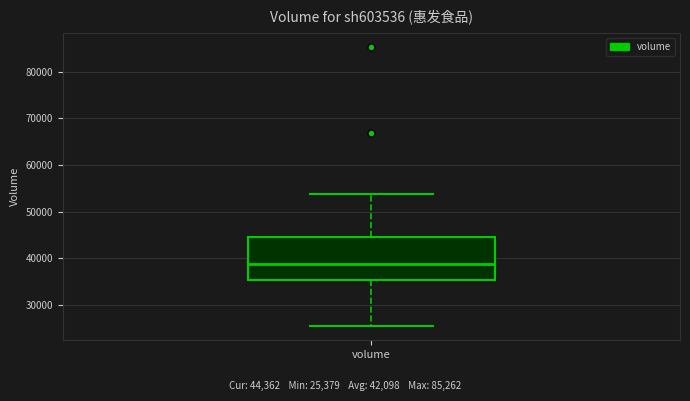

Transcribe this box plot: give where the median line is, the range the box spans, and where the two whiskers end, as read against the y-axis. The values are not printed on the chart, so give them approximately, as read against the axis.

median 39000, box 35000 to 45000, whiskers 25000 to 54000